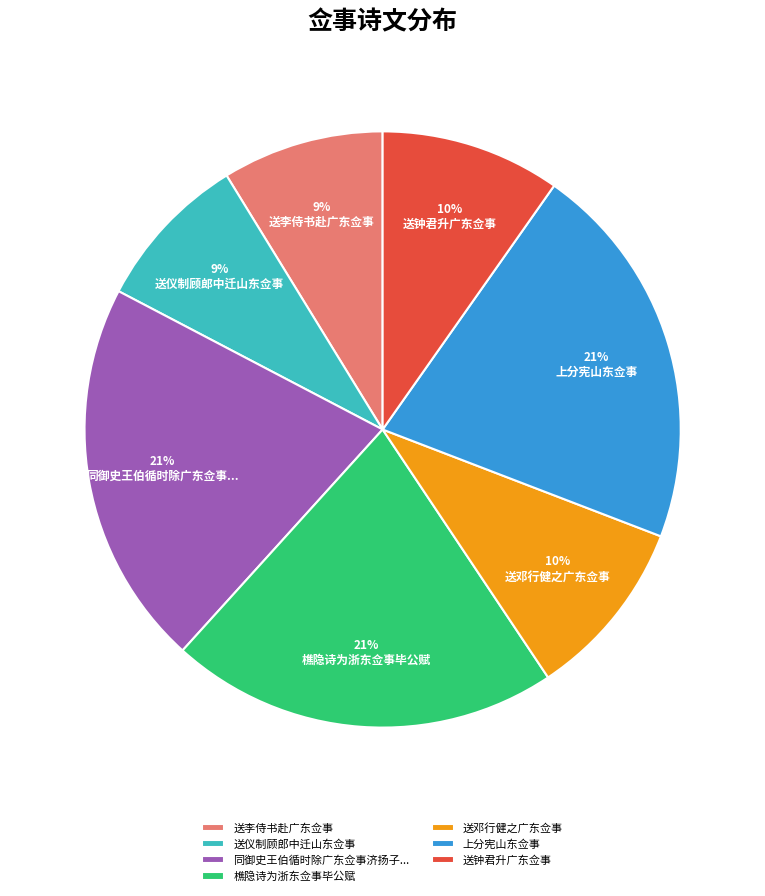

To the nearest percent, what is the difference between the 送仪制顾郎中迁山东佥事 and 送钟君升广东佥事 slice percentages?

1%